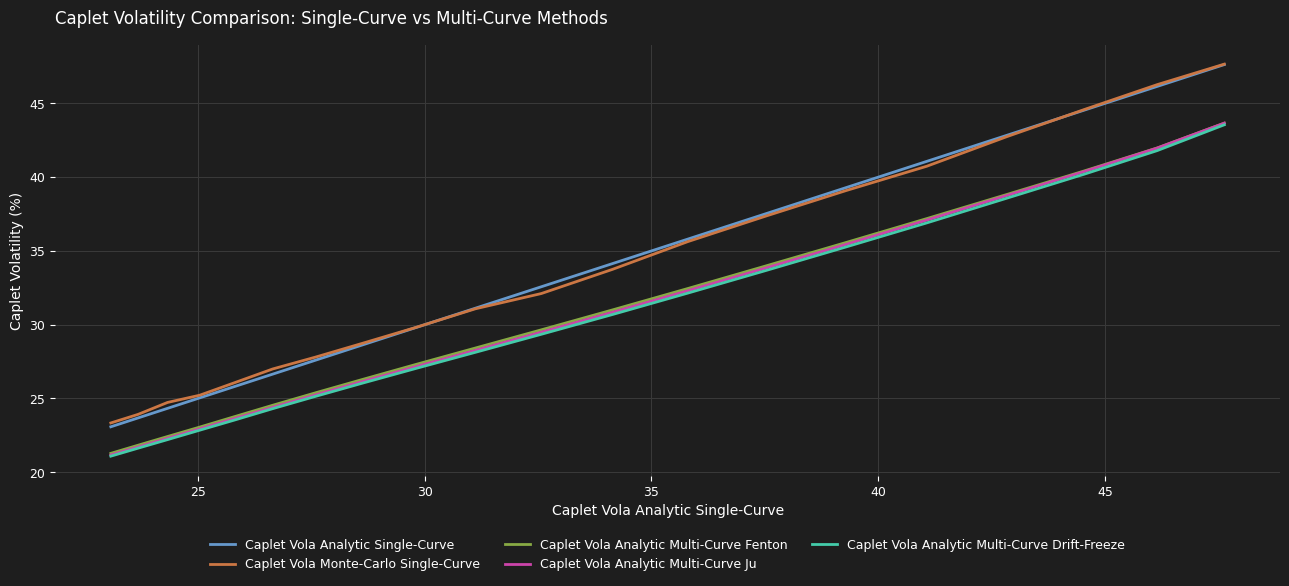

How many intersections are there between Caplet Vola Analytic Single-Curve and Caplet Vola Monte-Carlo Single-Curve?

2